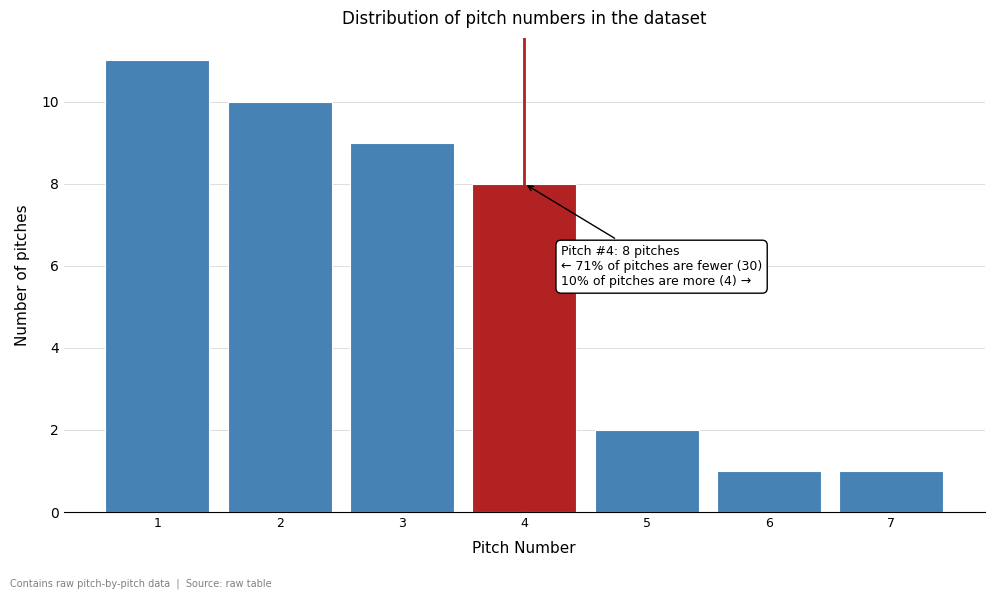

Reading left to right, extract all data points from this chart.

1=11	2=10	3=9	4=8	5=2	6=1	7=1